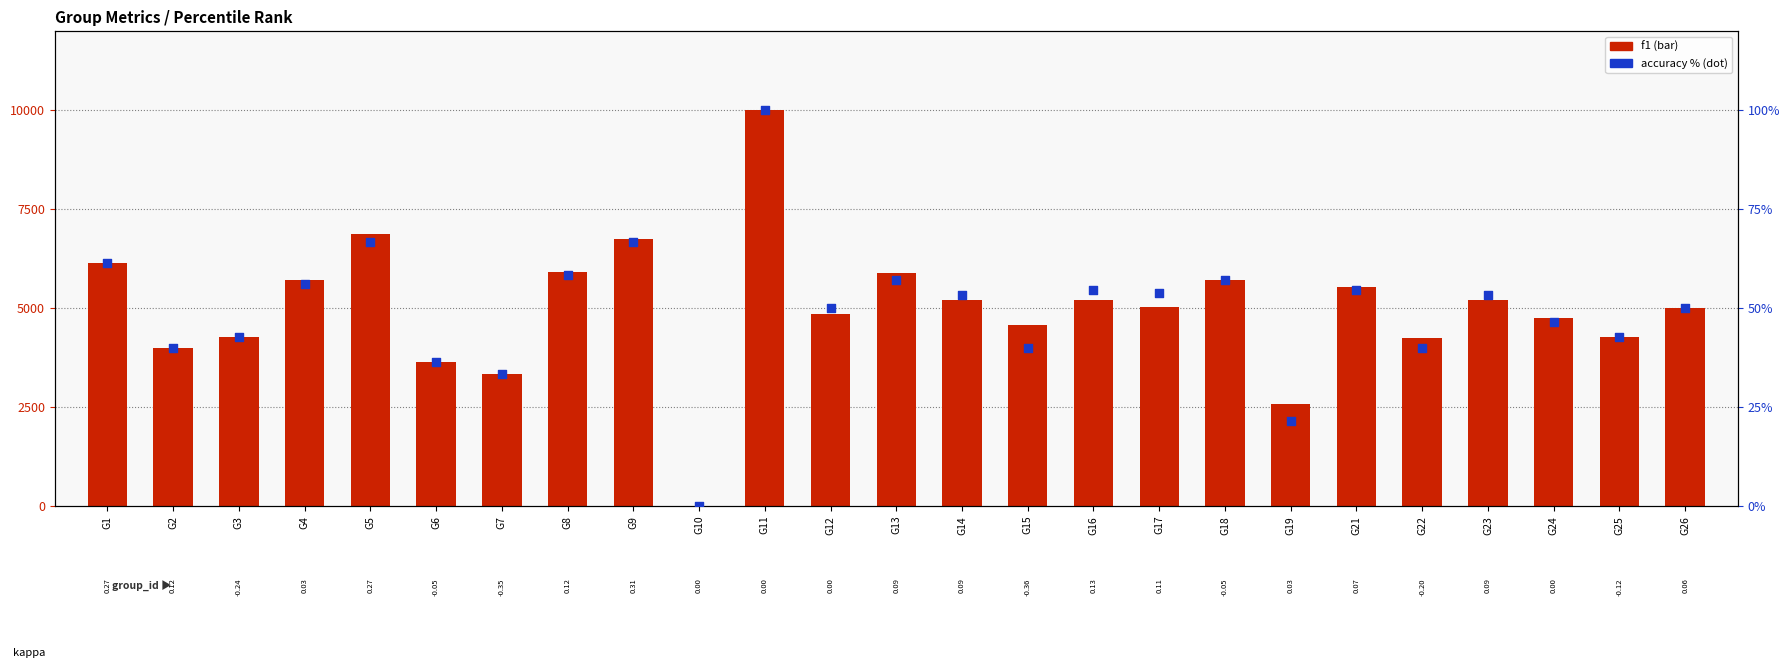

Which series has the largest Y range (max minus min)?

f1 (×10000)